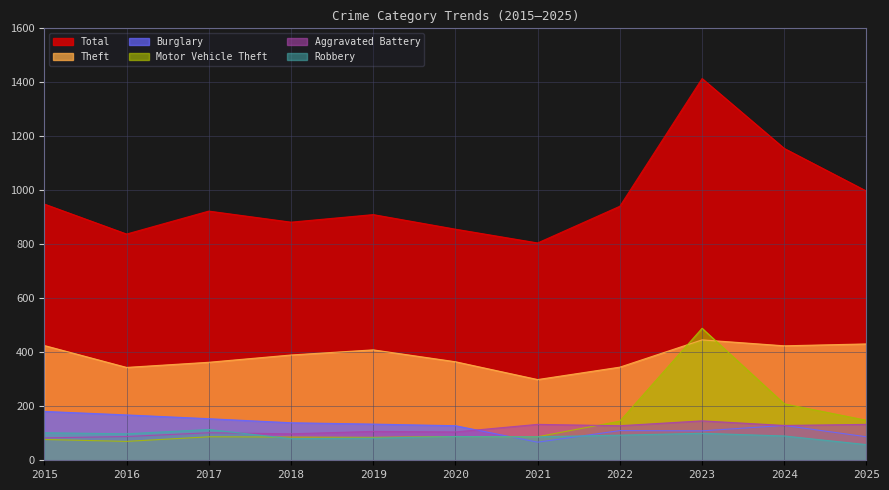

What is the lowest value of the Total series?

805